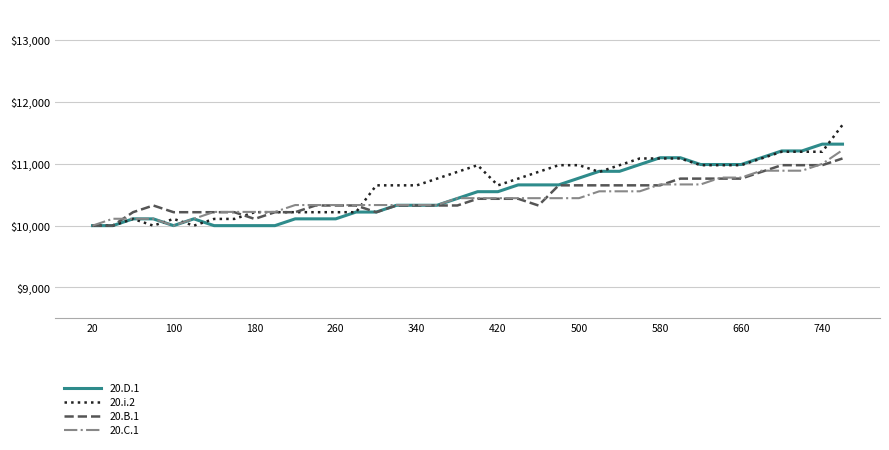

What is the lowest value of the 20.B.1 series?

10000.0